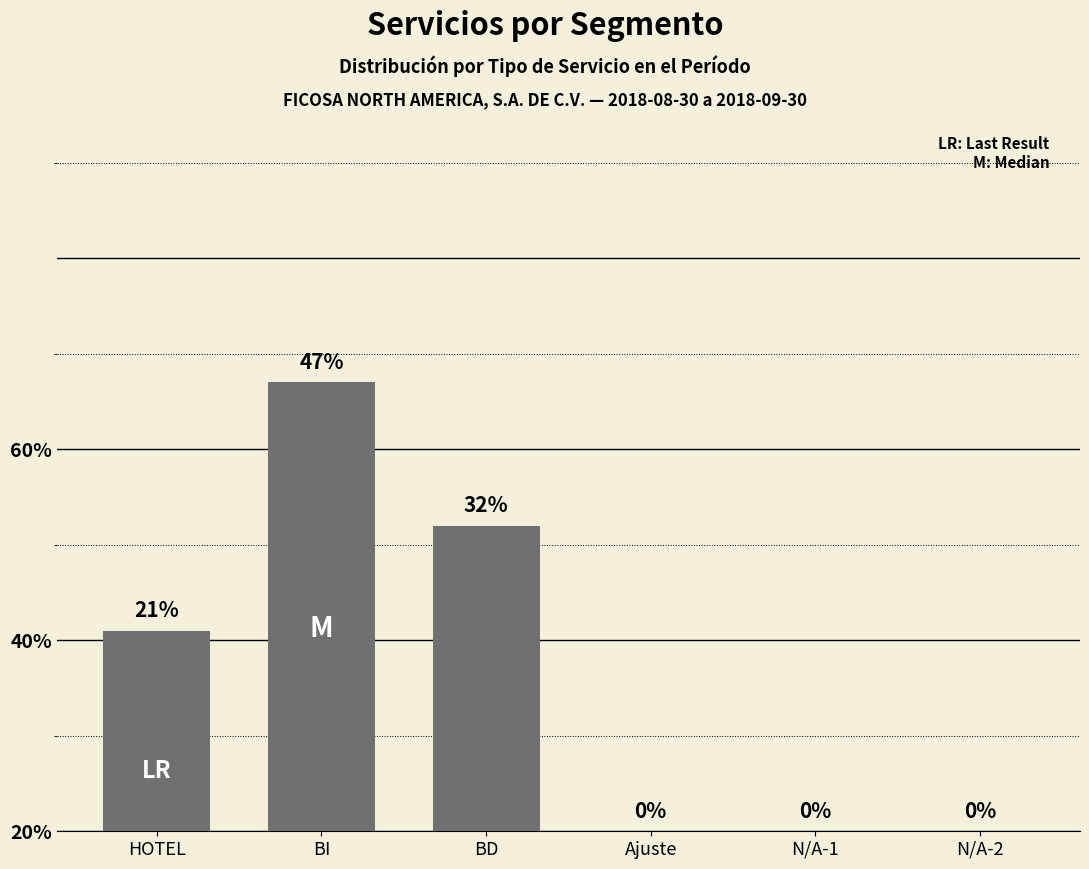

What is the difference between the maximum and minimum values?

47